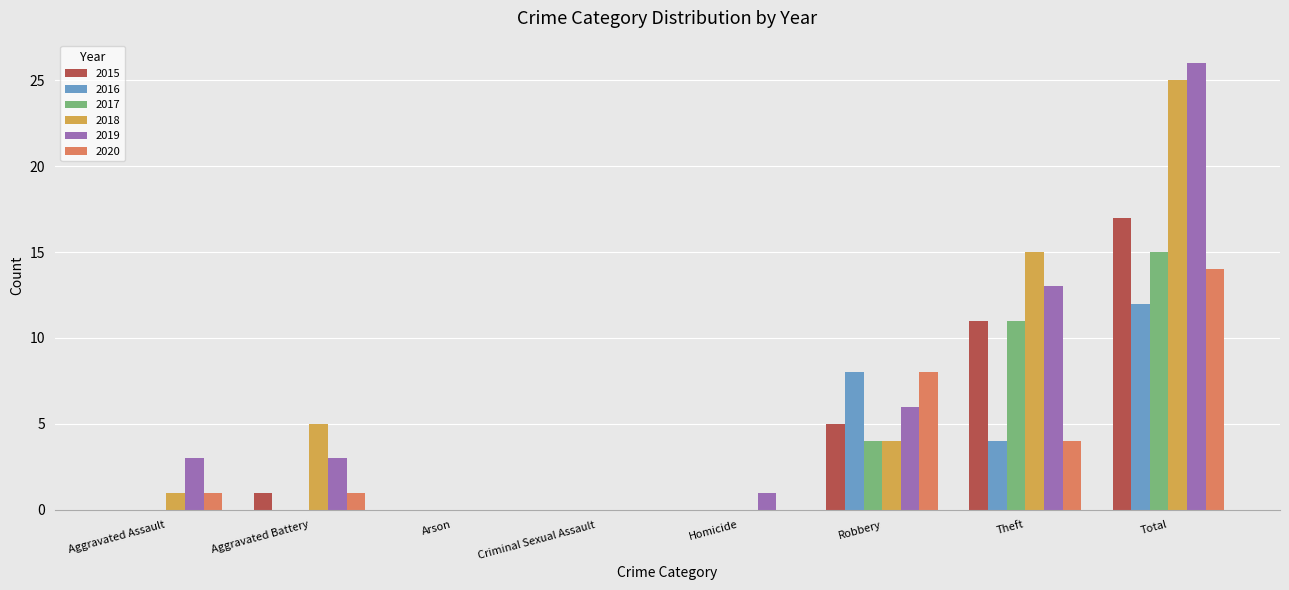

How many groups of bars are there?

8